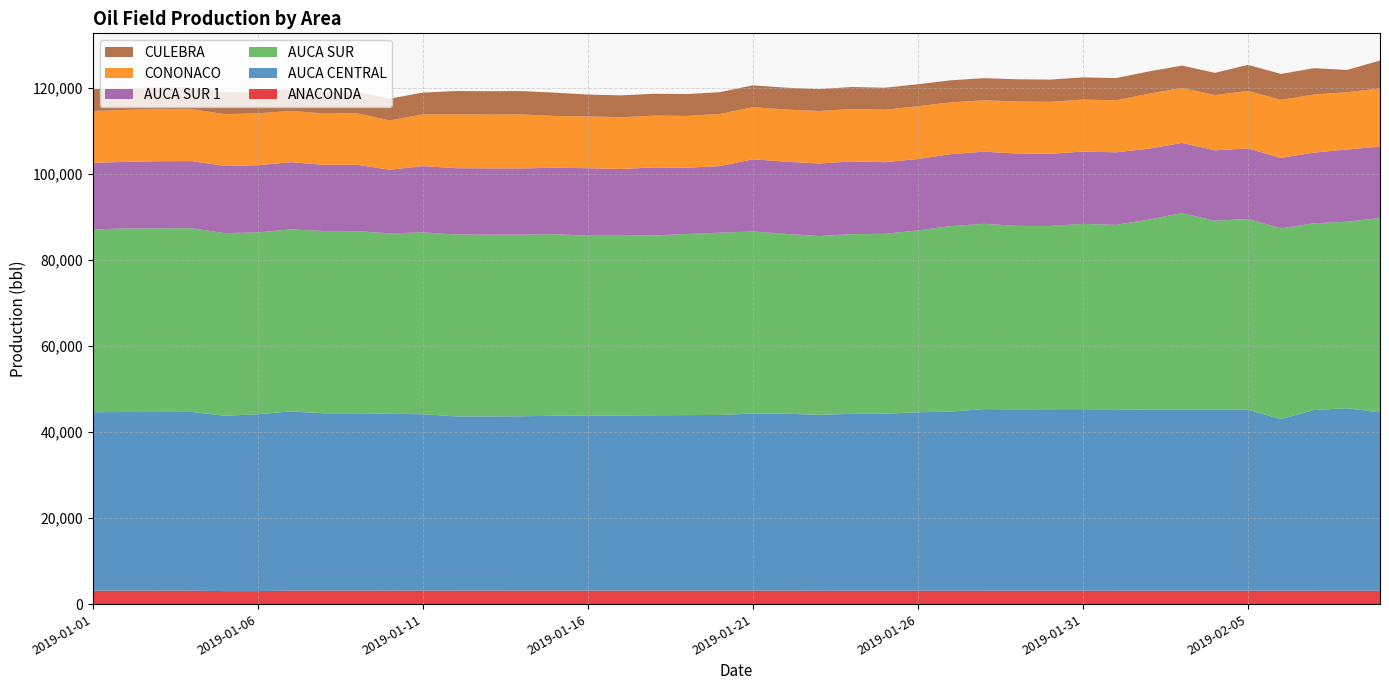

Reading left to right, extract all data points from this chart.

ANACONDA: 3131.9	3132.2	3131.8	3132.1	3033.5	3035.9	3140.0	3139.2	3139.8	3137.8	3139.2	3138.4	3139.0	3137.0	3137.4	3137.5	3138.2	3137.7	3137.7	3136.1	3137.0	3136.1	3119.2	3121.3	3121.6	3121.3	3122.0	3121.3	3121.4	3121.5	3121.0	3120.9	3121.5	3121.2	3121.4	3121.5	3121.8	3121.5	3122.1	3121.9
AUCA CENTRAL: 41498.7	41529.1	41545.2	41572.4	40774.4	41110.2	41680.8	41246.1	41238.0	41130.5	41013.1	40526.4	40524.2	40554.8	40671.8	40730.4	40730.3	40780.5	40818.4	40852.1	41183.9	41154.4	40905.7	41131.0	41169.4	41496.6	41655.8	42229.2	42183.4	42214.5	42214.6	42165.7	42089.5	42084.5	42078.3	42075.5	39903.2	42027.6	42435.1	41481.4
AUCA SUR: 42505.5	42700.8	42700.5	42703.9	42462.3	42291.3	42313.3	42375.4	42359.1	41947.5	42290.1	42290.5	42238.6	42213.0	42212.1	41795.2	41802.9	41803.6	42116.6	42394.5	42324.5	41798.8	41557.7	41779.5	41833.2	42269.3	43128.1	43087.4	42653.0	42604.1	43086.1	42899.9	44203.0	45720.5	43940.5	44381.5	44355.5	43410.7	43362.9	45190.1
AUCA SUR 1: 15475.4	15475.1	15613.2	15611.5	15605.5	15611.5	15635.4	15391.7	15429.4	14793.0	15420.1	15419.2	15420.7	15420.9	15440.7	15708.0	15511.1	15826.4	15406.9	15467.4	16794.0	16799.4	16877.8	16906.5	16640.0	16613.7	16732.8	16774.9	16828.1	16770.4	16809.3	16875.5	16492.7	16322.8	16381.0	16379.4	16376.9	16443.1	16788.2	16606.7
CONONACO: 12056.5	12076.8	12076.8	12077.2	12059.0	12058.6	11940.9	11940.5	11969.1	11467.3	12015.8	12515.6	12523.3	12543.7	12043.2	12043.1	12043.2	12043.2	12045.4	12128.0	12121.8	12121.8	12210.8	12209.5	12209.5	12279.9	12035.3	11947.7	12083.5	12084.8	12084.6	12084.7	12786.9	12803.8	12843.5	13364.7	13503.8	13498.6	13337.0	13511.8
CULEBRA: 5055.5	5053.3	5055.9	5055.2	5053.1	5053.7	5054.3	5053.7	5063.5	5063.0	5062.6	5419.8	5421.8	5424.7	5425.7	5075.3	5073.1	5074.0	5071.9	5069.8	5072.5	5072.1	5074.0	5096.0	5101.4	5102.2	5134.7	5137.1	5172.0	5171.4	5171.8	5169.8	5169.6	5170.3	5170.1	6074.4	6025.4	6125.9	5169.8	6492.1